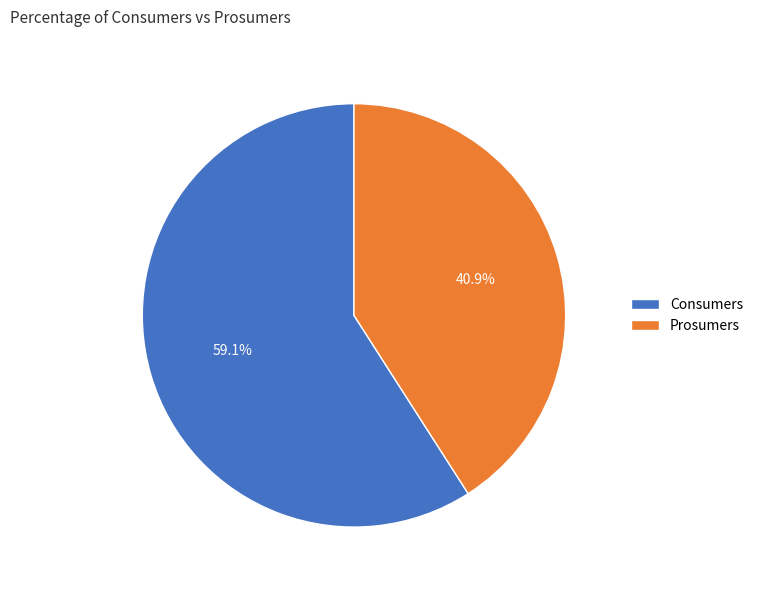

Count the number of slices in the pie.

2